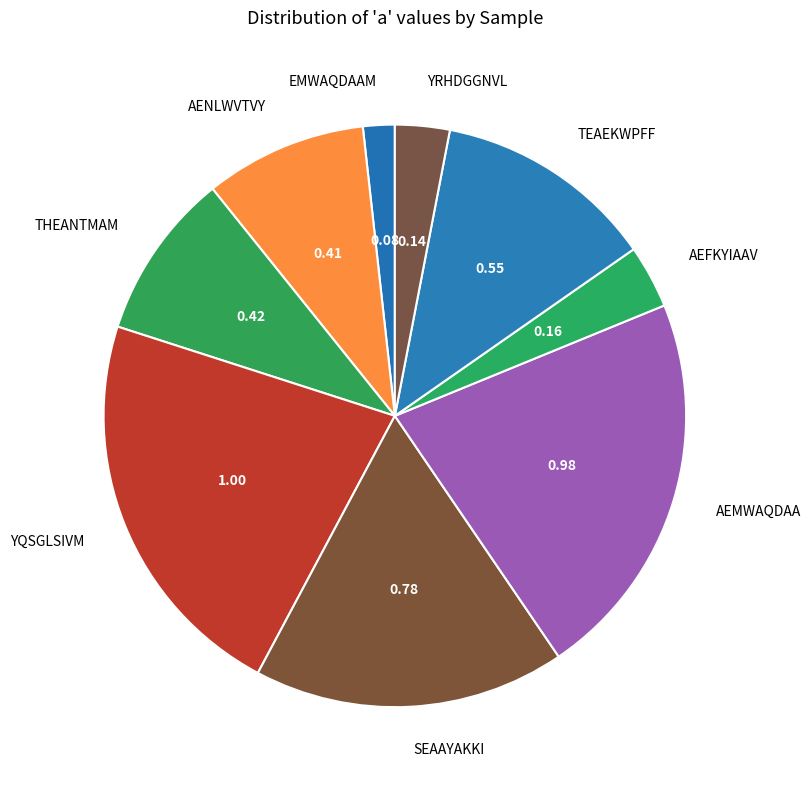

Is there any slice that represents more than half of the pie?

No